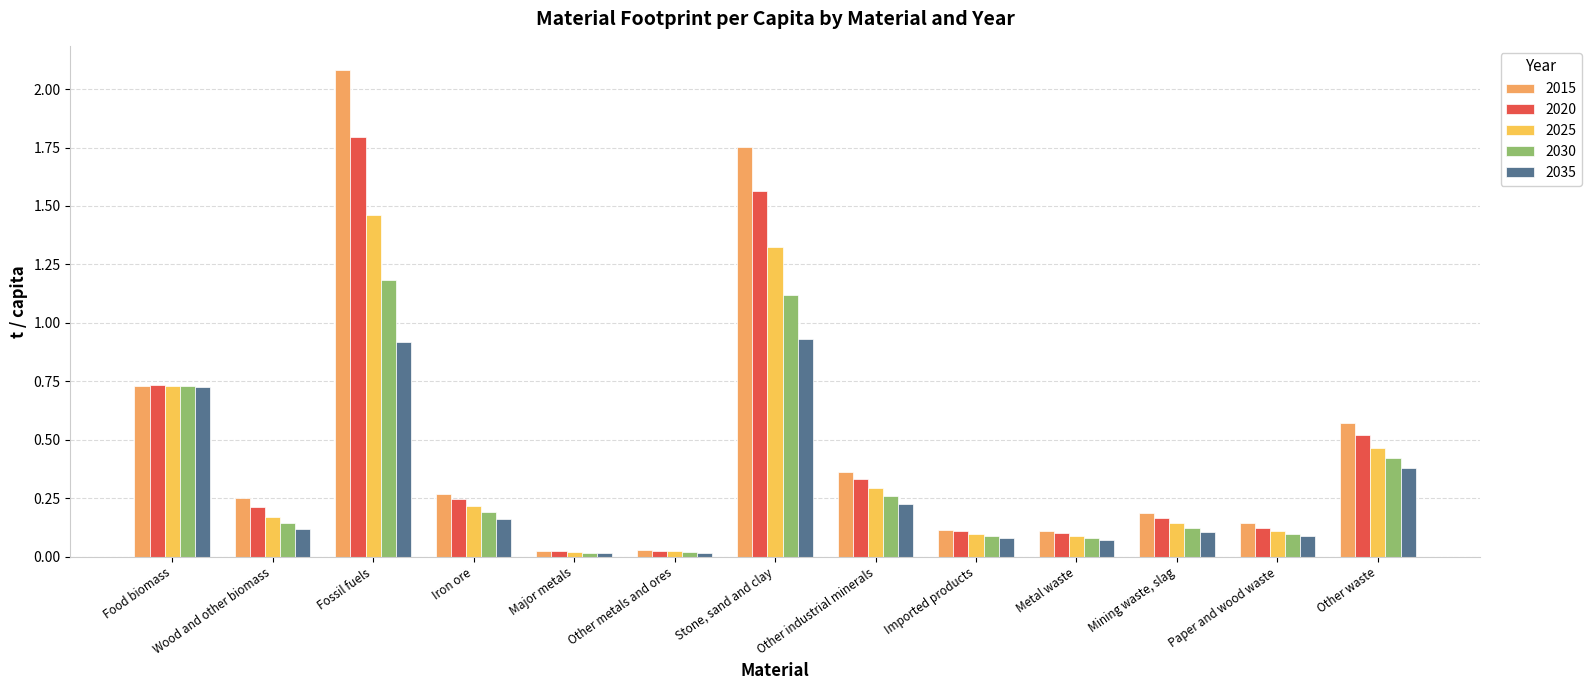

What are all the series names shown in the legend?

2015, 2020, 2025, 2030, 2035